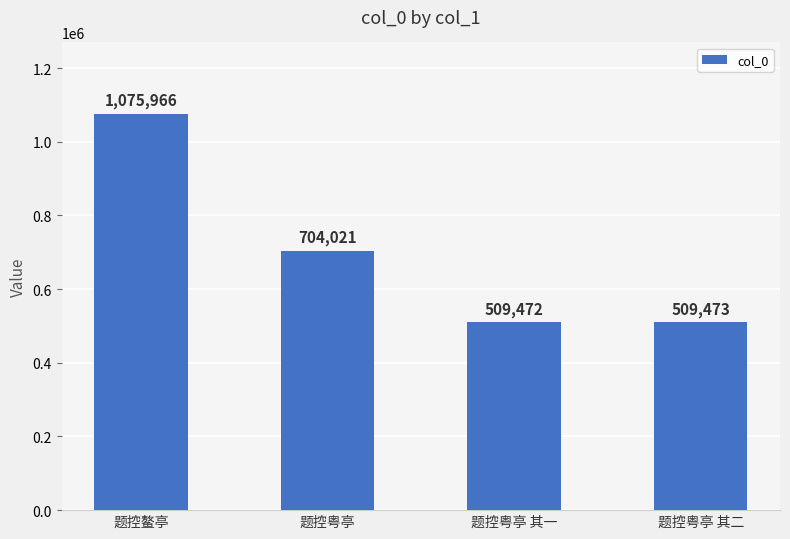

What is the smallest value displayed?

509472